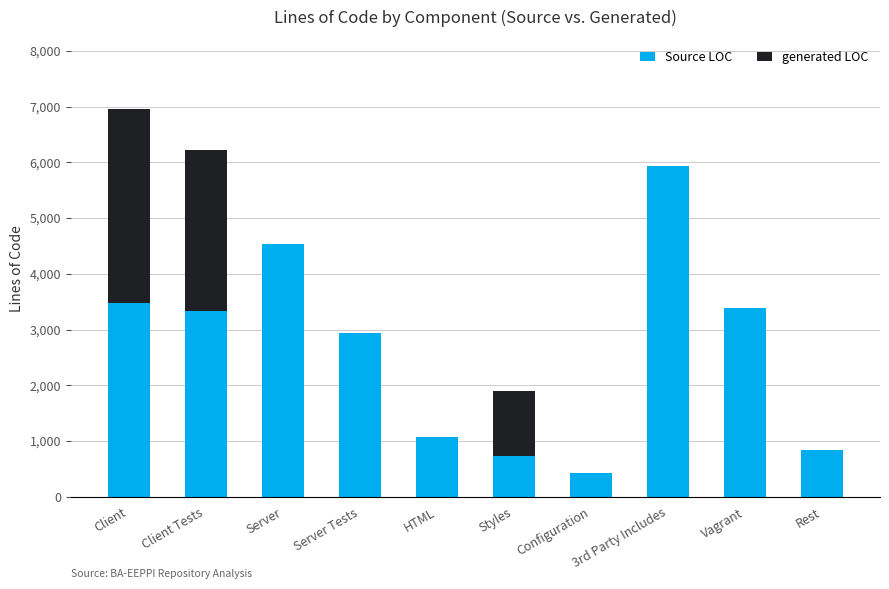

Read the Source LOC value at Server, to the nearest 10.

4540